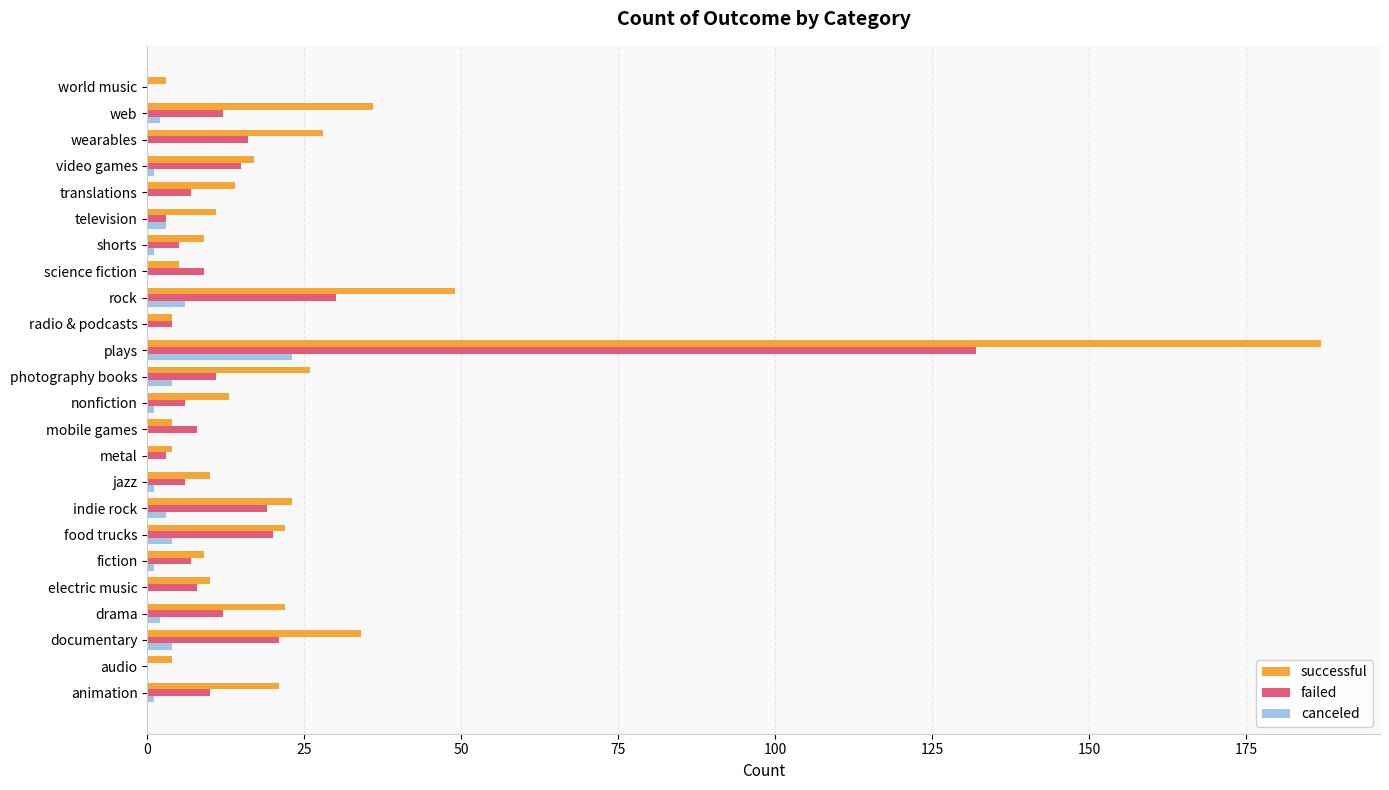

What is the sum of the failed values at documentary and radio & podcasts?

25